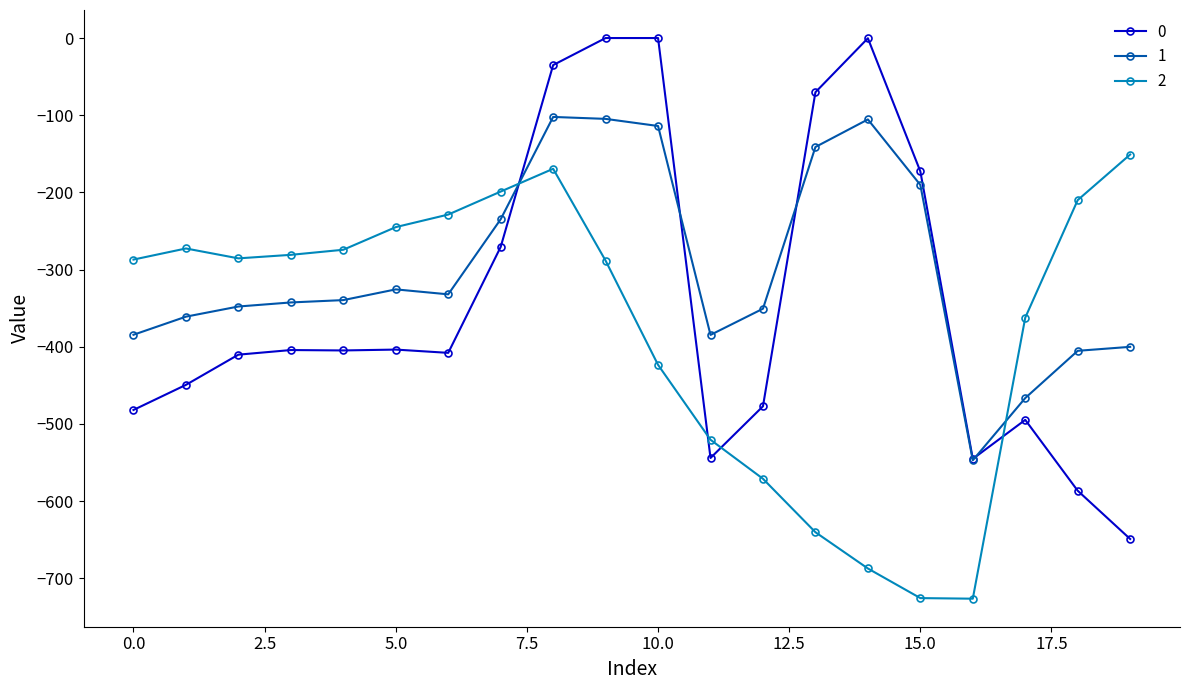

What is the difference between the second highest and minimum values in the 0 series?

649.2